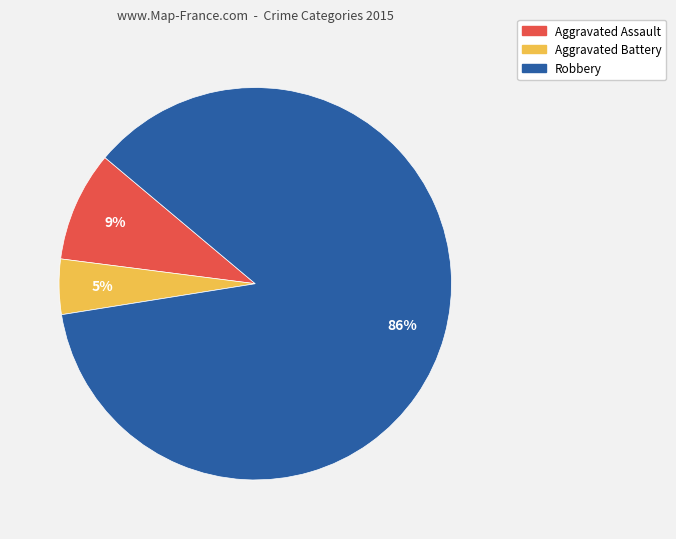

Is there any slice that represents more than half of the pie?

Yes